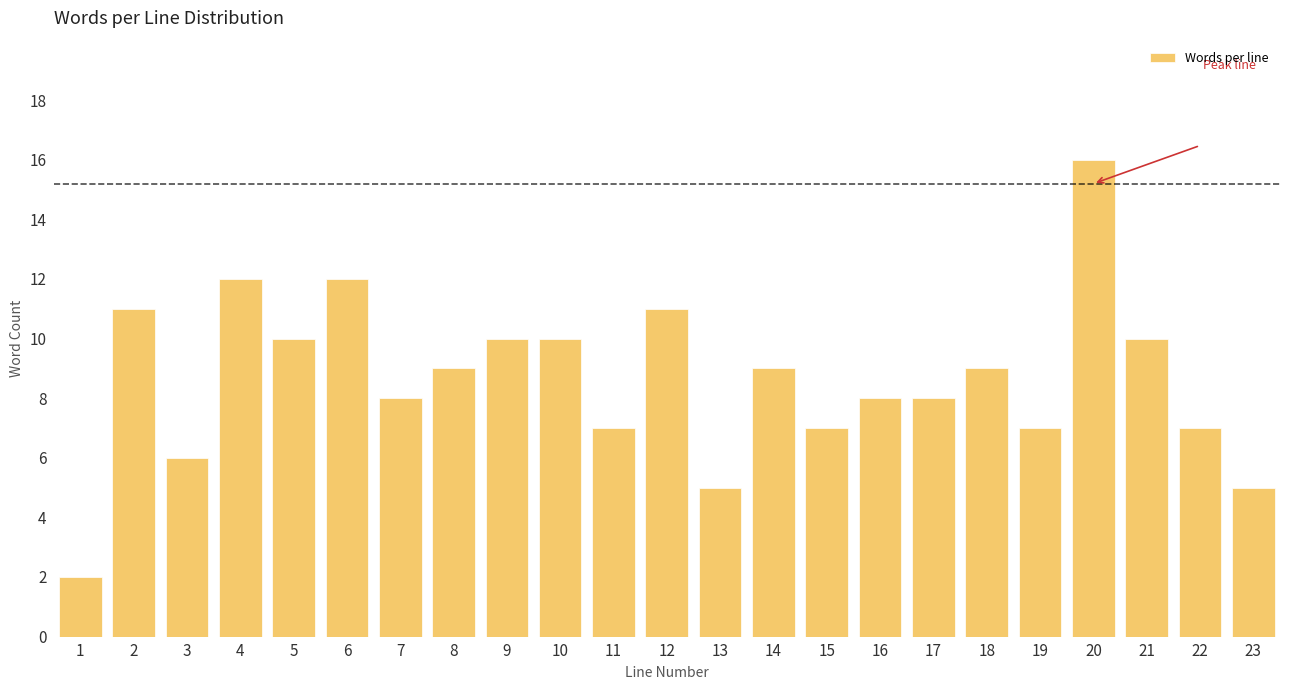

Reading left to right, extract all data points from this chart.

2	11	6	12	10	12	8	9	10	10	7	11	5	9	7	8	8	9	7	16	10	7	5